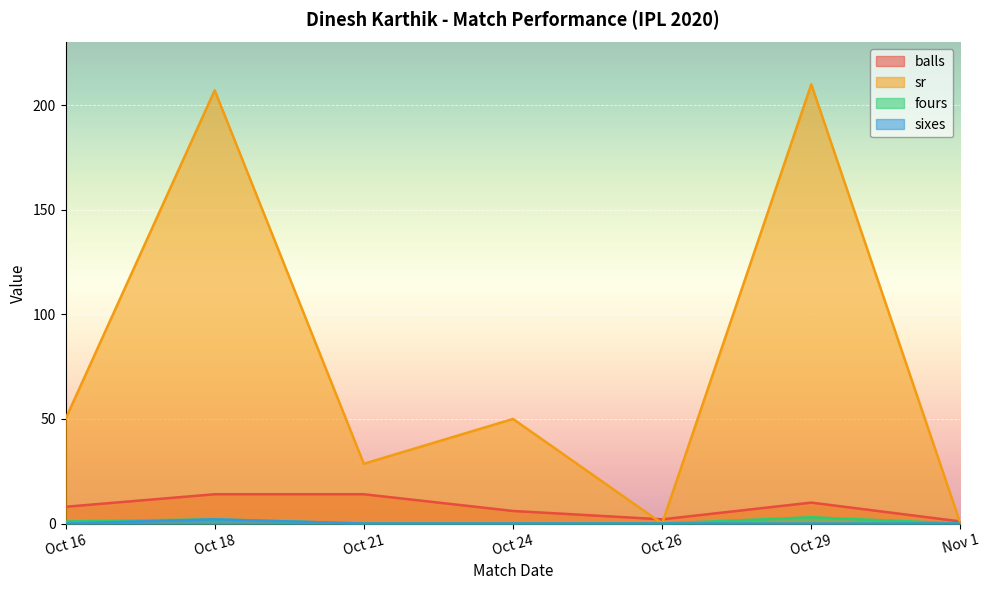

What is the approximate value of balls at Oct 24?

6.0